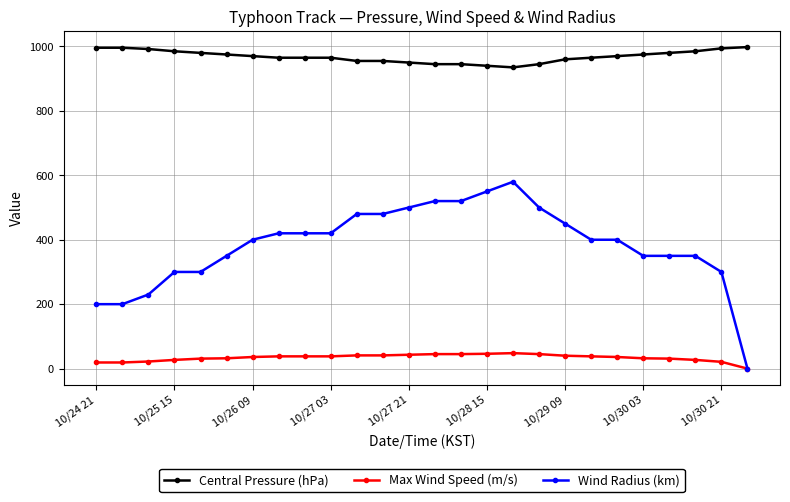

At how many categories does at least one series exceed 761?

26